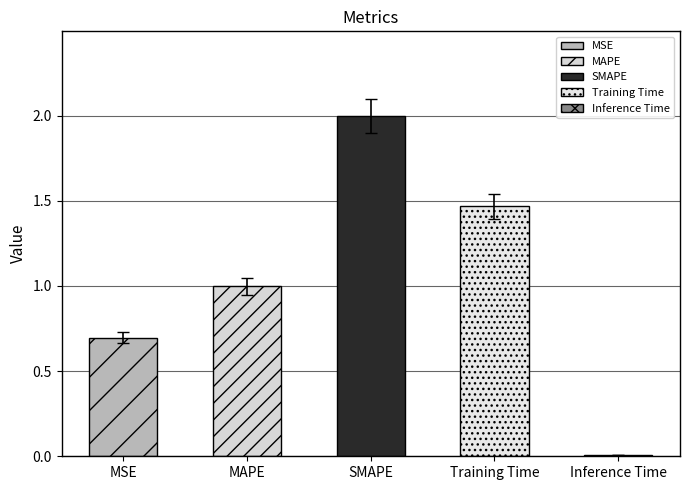

What is the sum of all values?

5.2